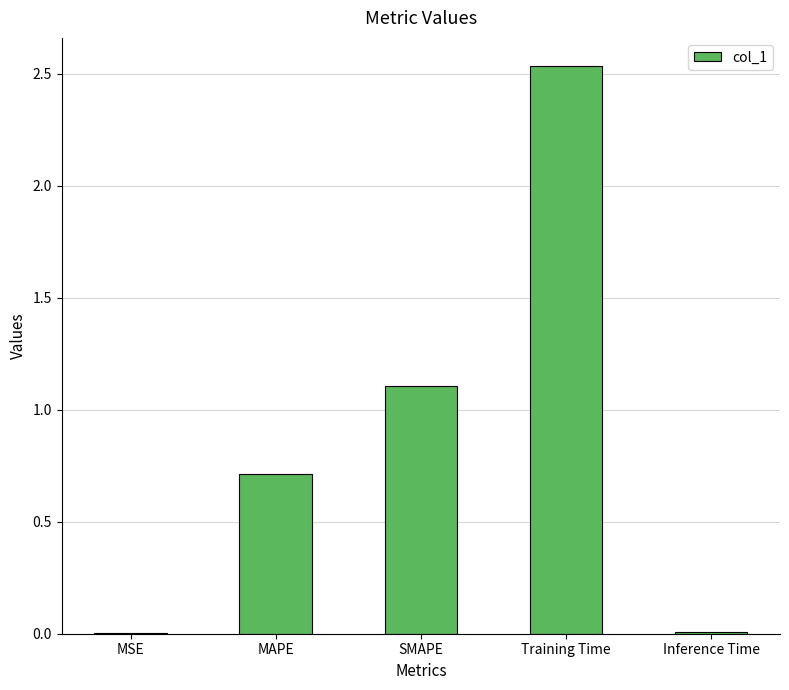

True or false: the data shows 1.7 at SMAPE.

False